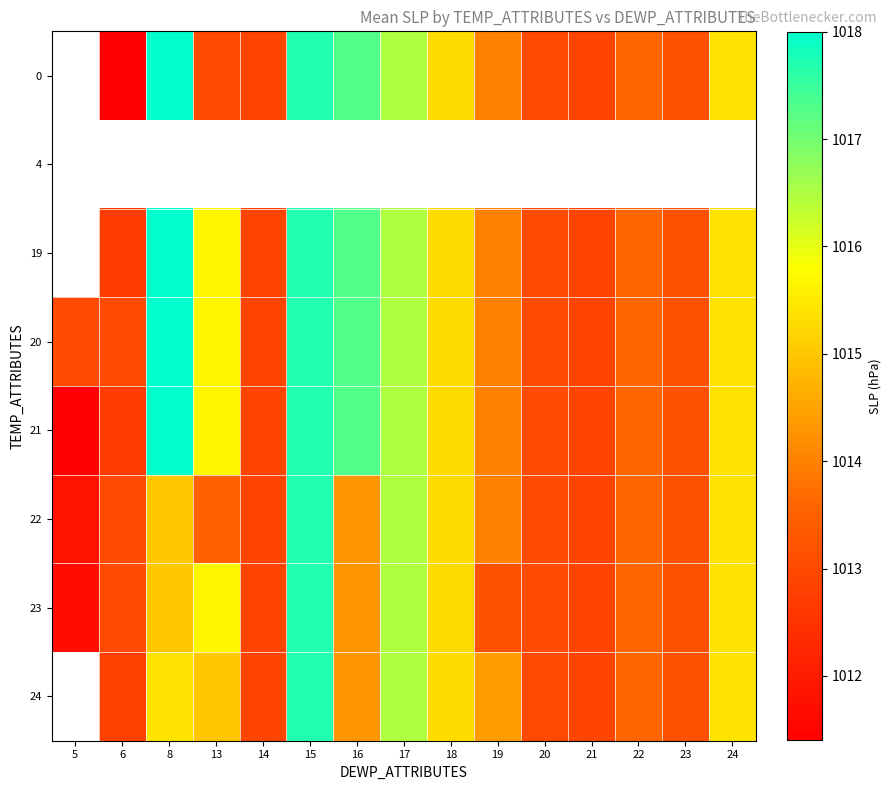

How many categories are shown in the chart?

15